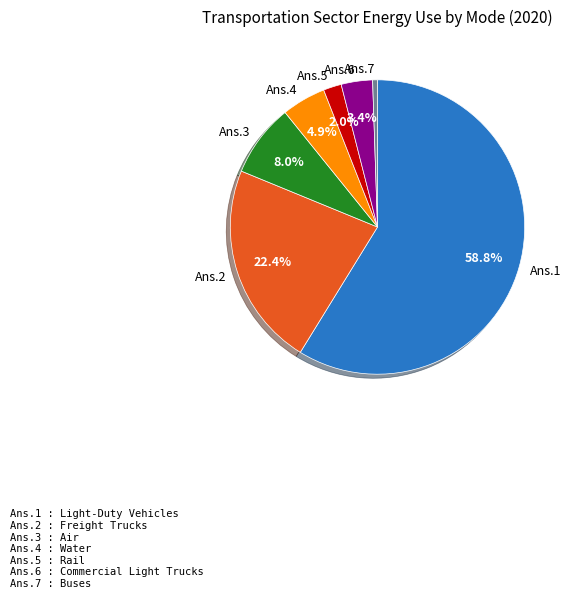

Is there any slice that represents more than half of the pie?

Yes